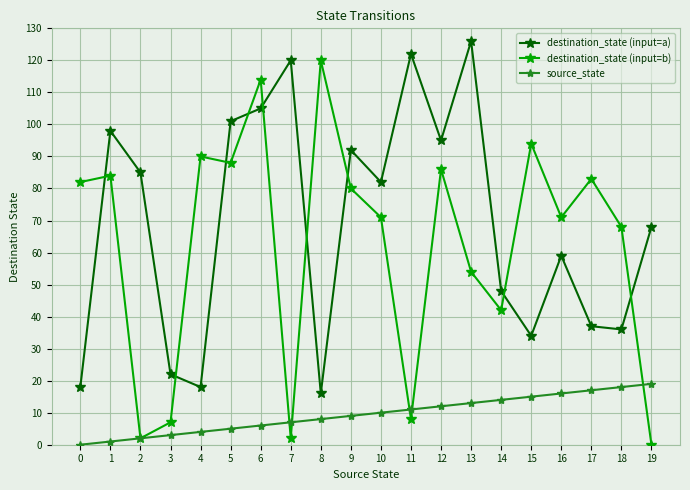

Does the chart display data point markers on the line(s)?

Yes